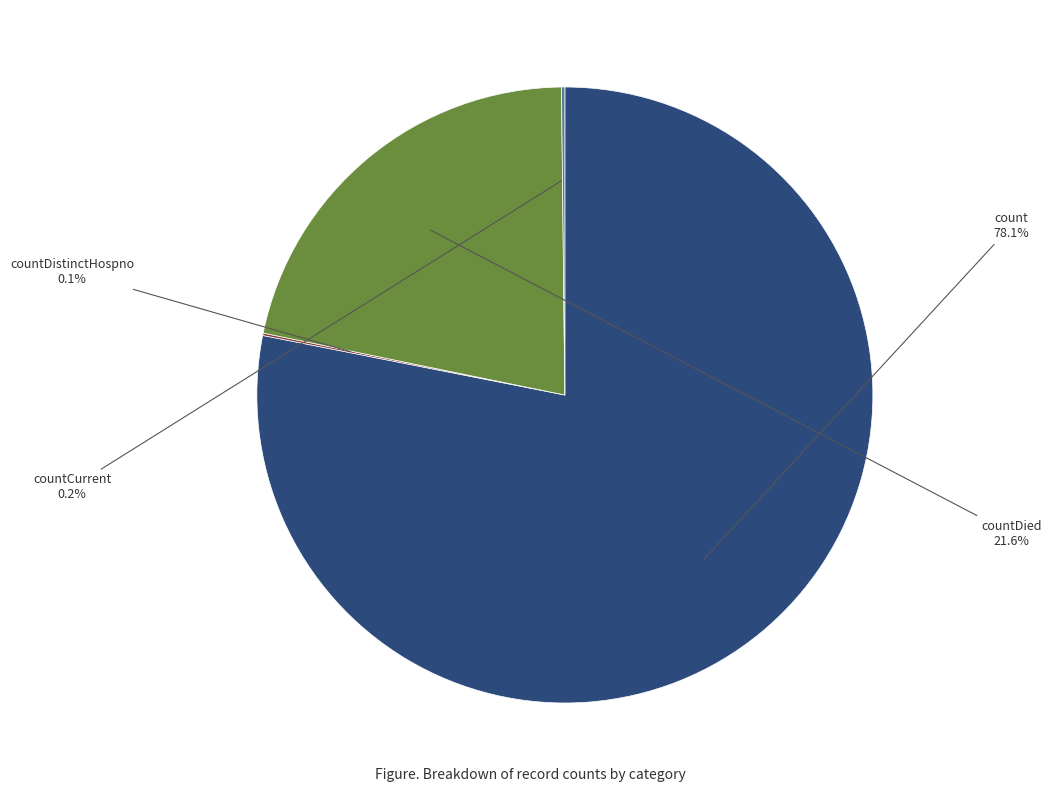

What is the majority slice?

count